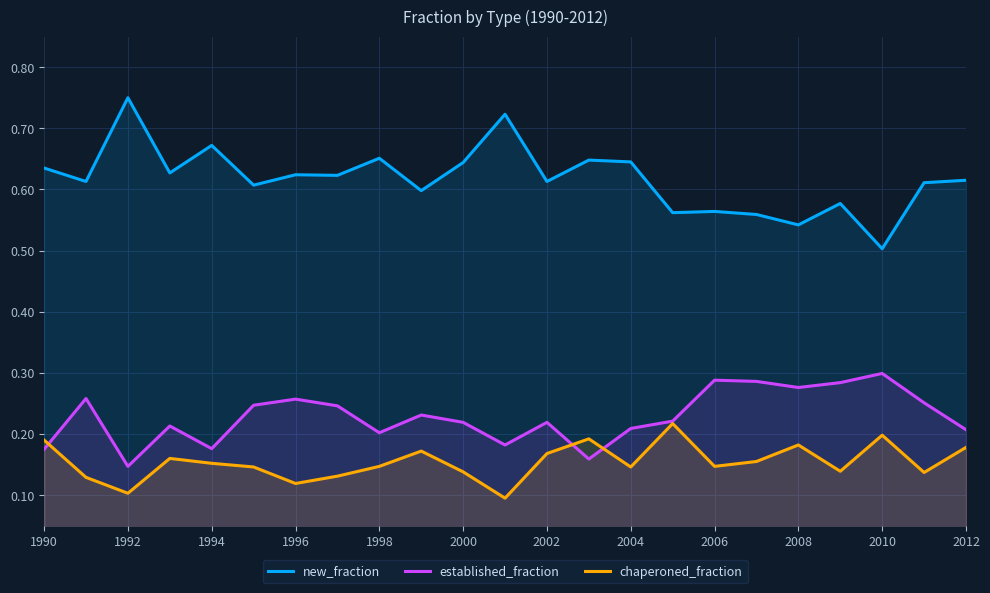

List the series in order of their overall mean, lowest first.

chaperoned_fraction, established_fraction, new_fraction